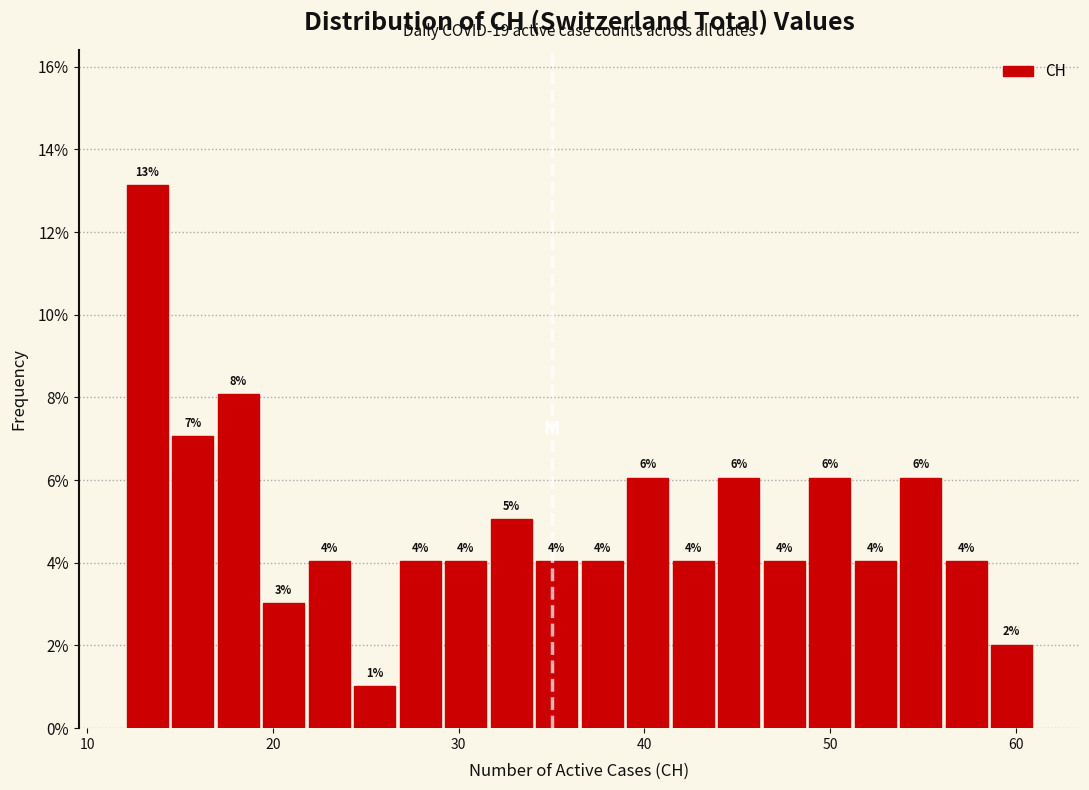

Around what value on the x-axis is the tallest bar? Give the approximate position of its centre, as read against the axis.

13